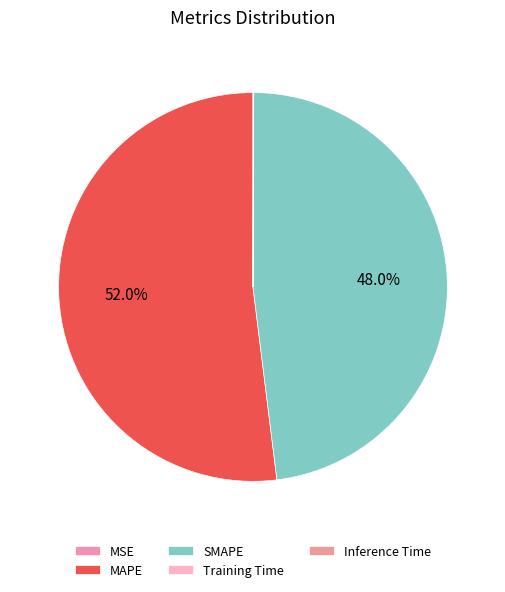

Between SMAPE and Training Time, which is larger?

SMAPE